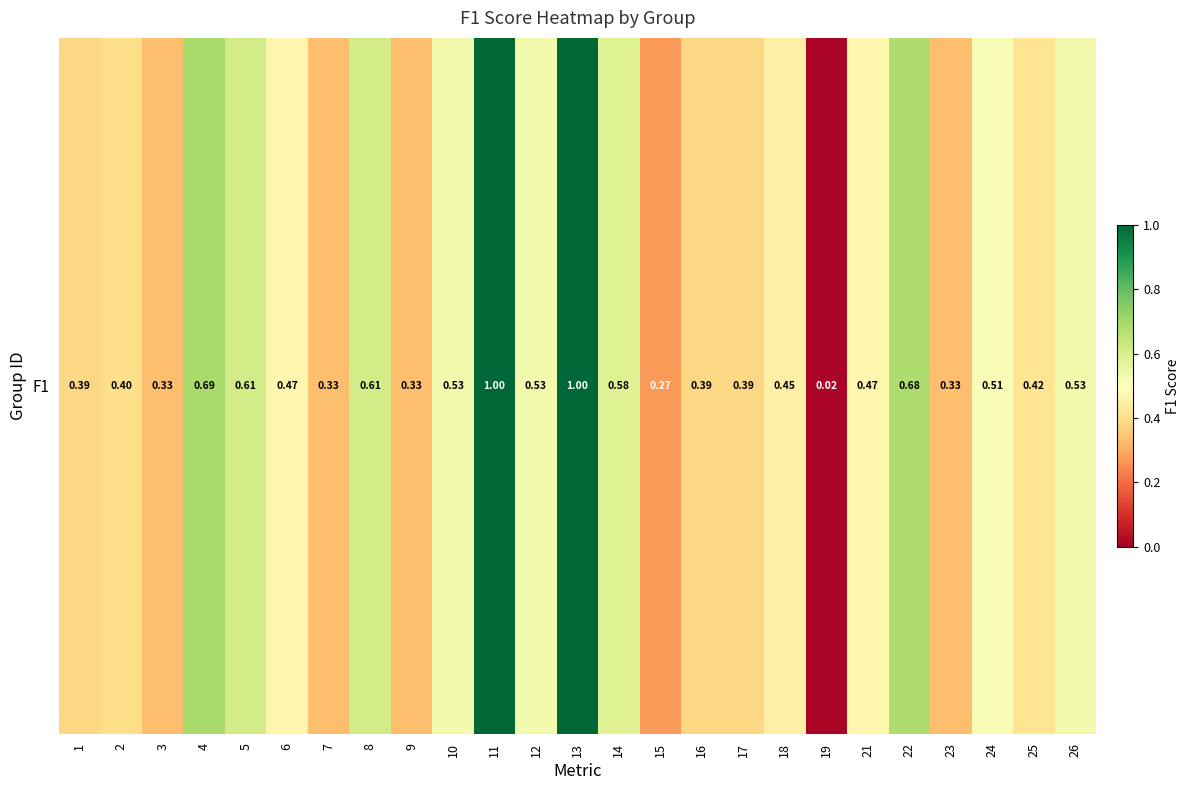

What is the average value?

0.5